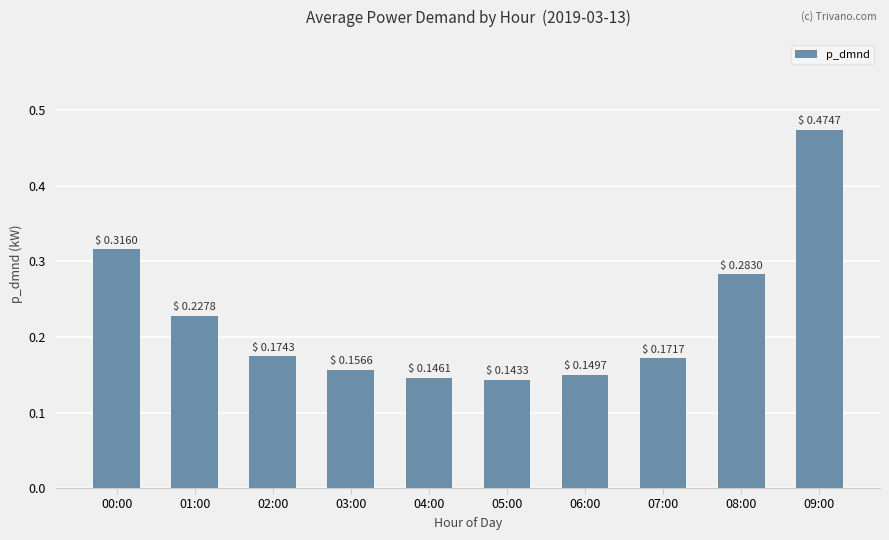

Rank the categories by value from highest to lowest.

09:00, 00:00, 08:00, 01:00, 02:00, 07:00, 03:00, 06:00, 04:00, 05:00